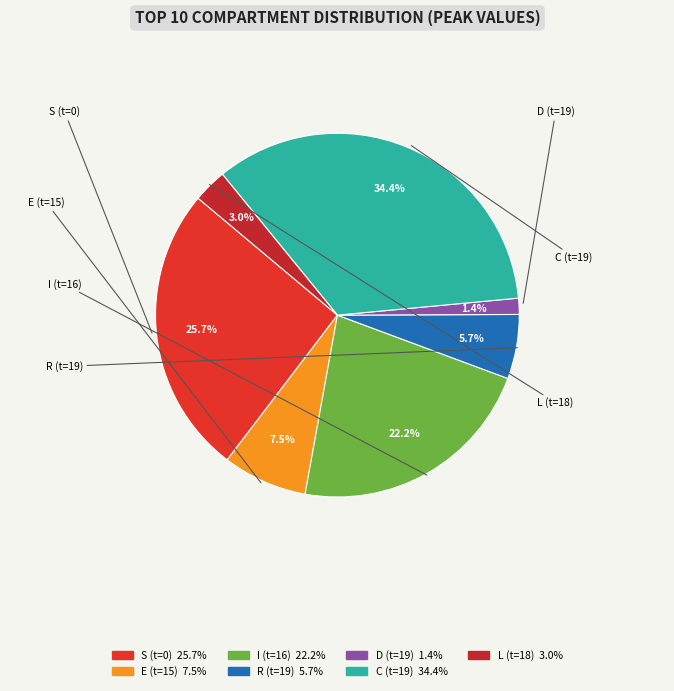

Which slice is the largest?

C